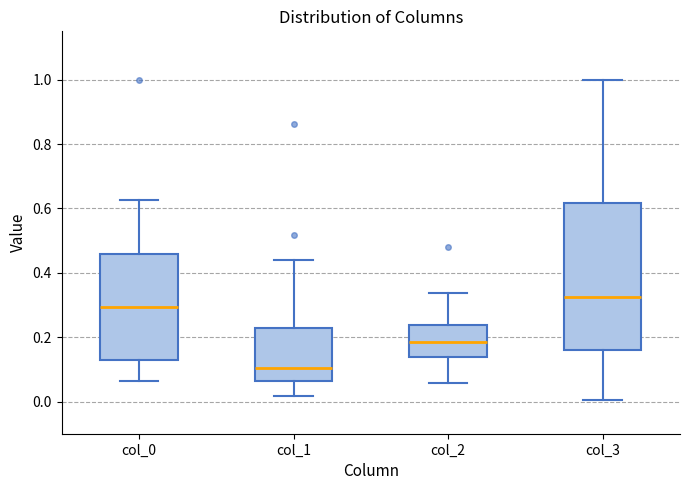

Where does the lower whisker of the box for col_2 end on the y-axis? The values are not printed on the chart, so give them approximately, as read against the axis.

0.06